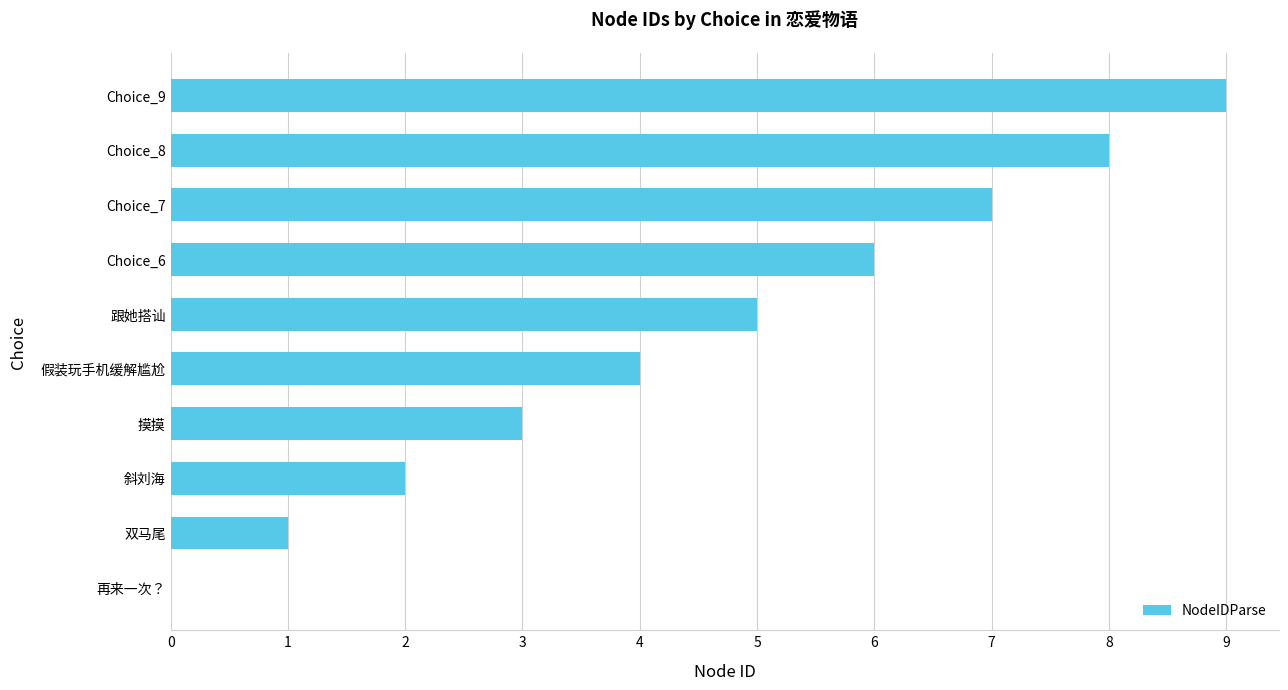

What is the sum of all values?

45